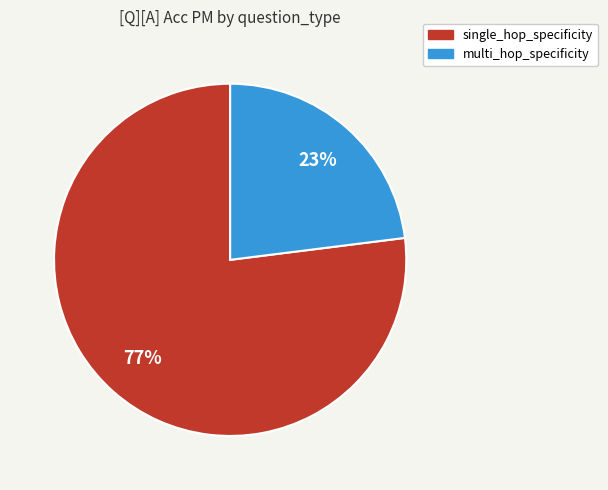

Approximately how many times larger is the value at single_hop_specificity compared to multi_hop_specificity?

3.3